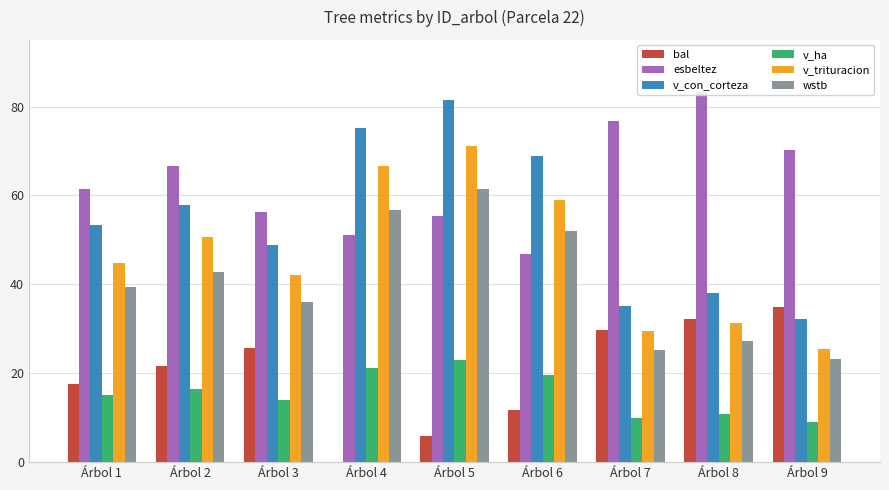

At which category is the sum across all series the highest?

Árbol 5